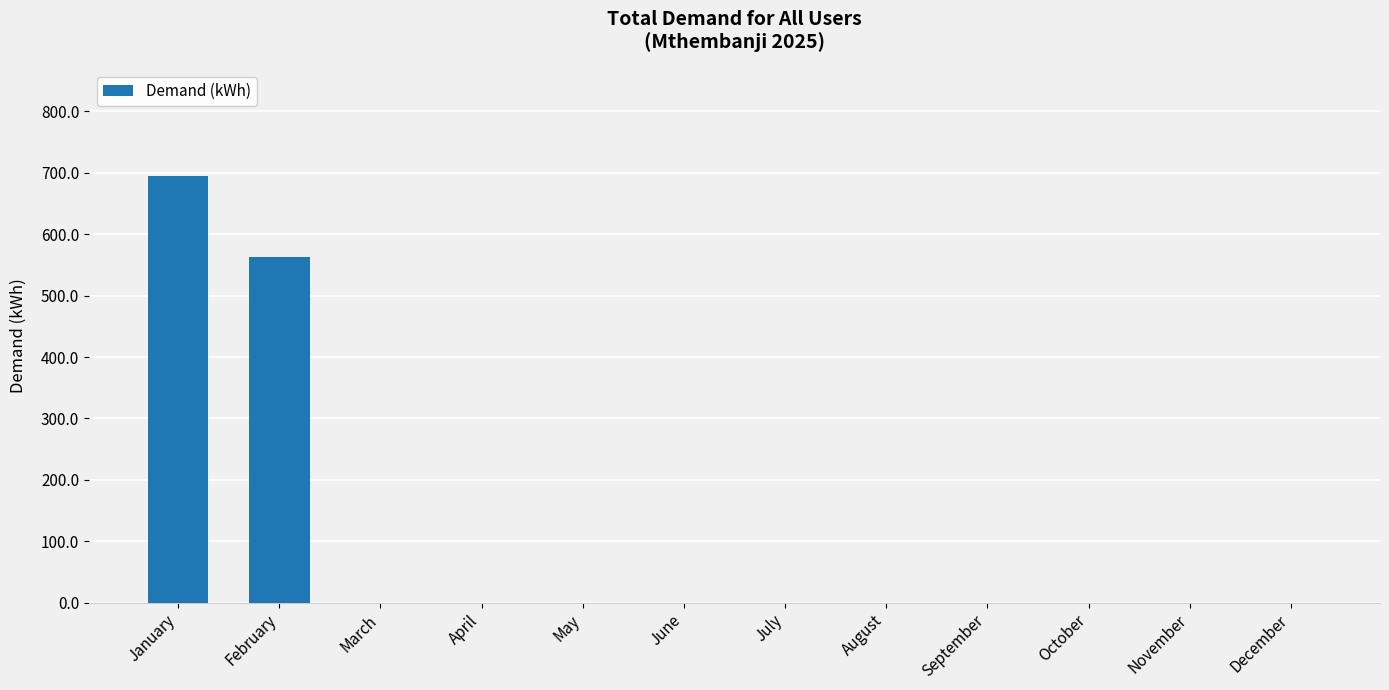

How many data points does each series have?

12